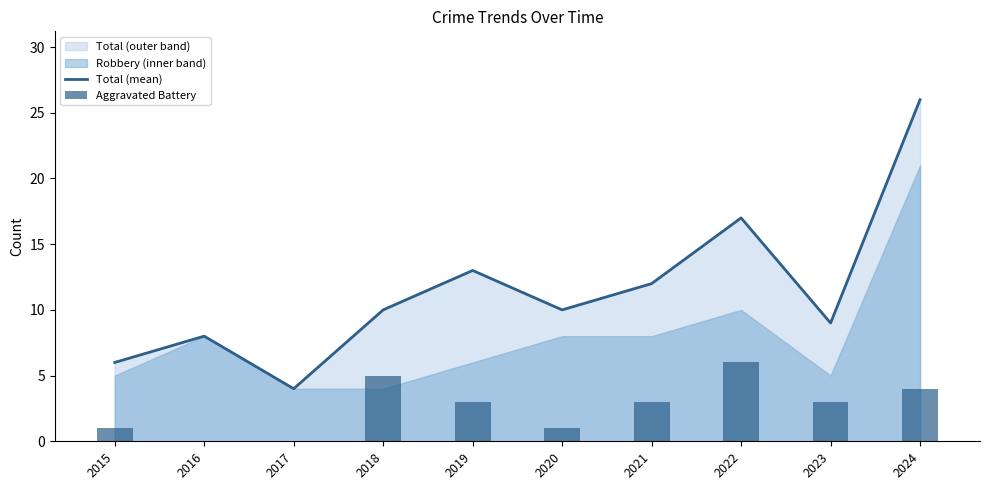

At which category is the sum across all series the highest?

2024